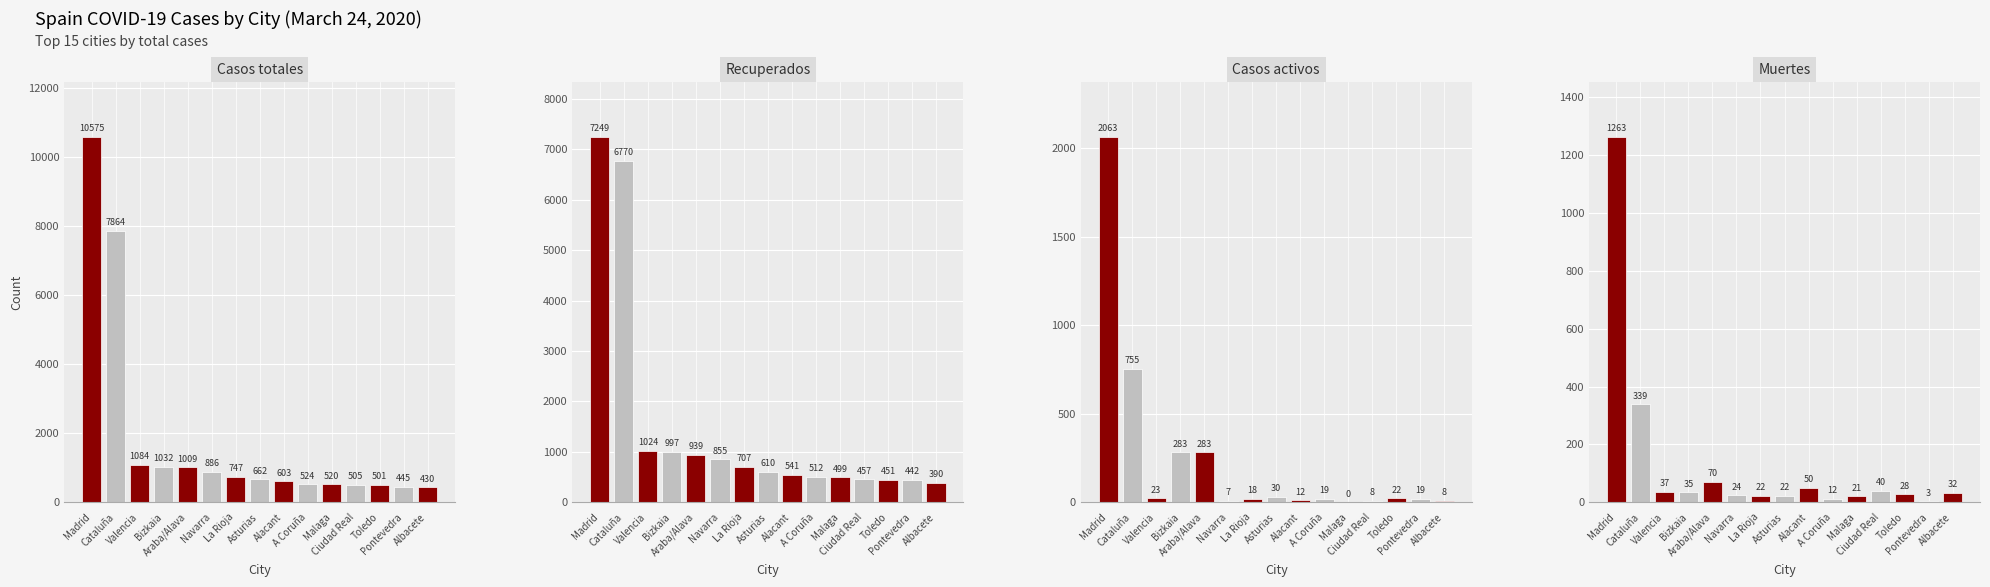

At A Coruña, list the series in order from largest to smallest.

Casos totales, Recuperados, Casos activos, Muertes